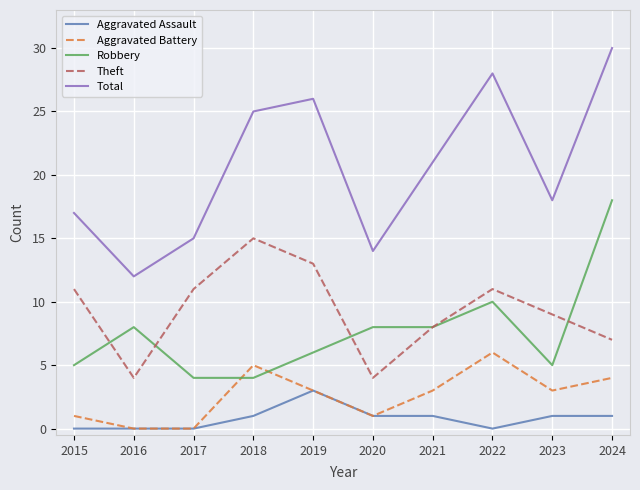

Read the Aggravated Battery value at 2015.

1